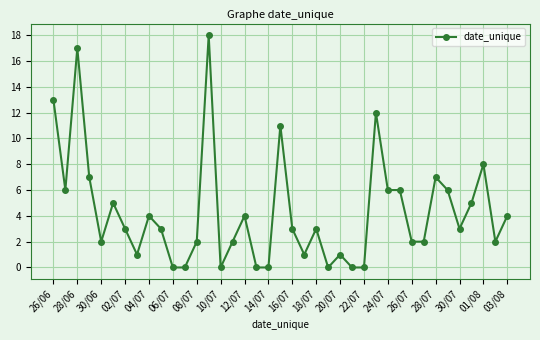

How many series are shown in this chart?

1